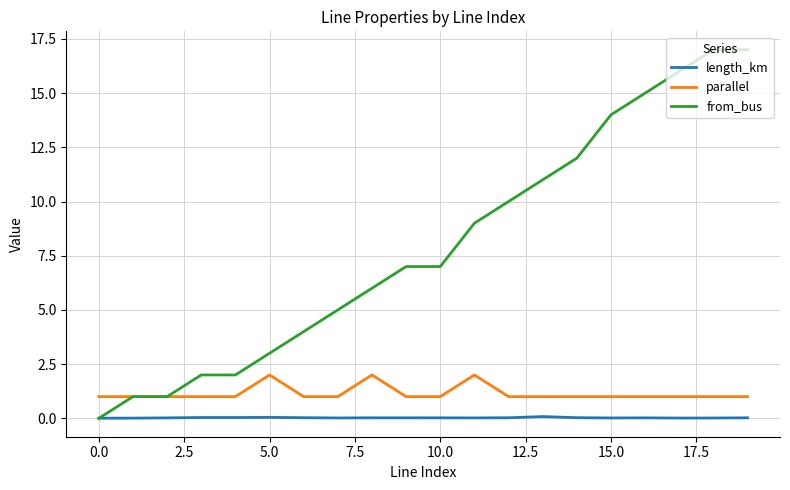

True or false: parallel and length_km intersect in this chart.

False